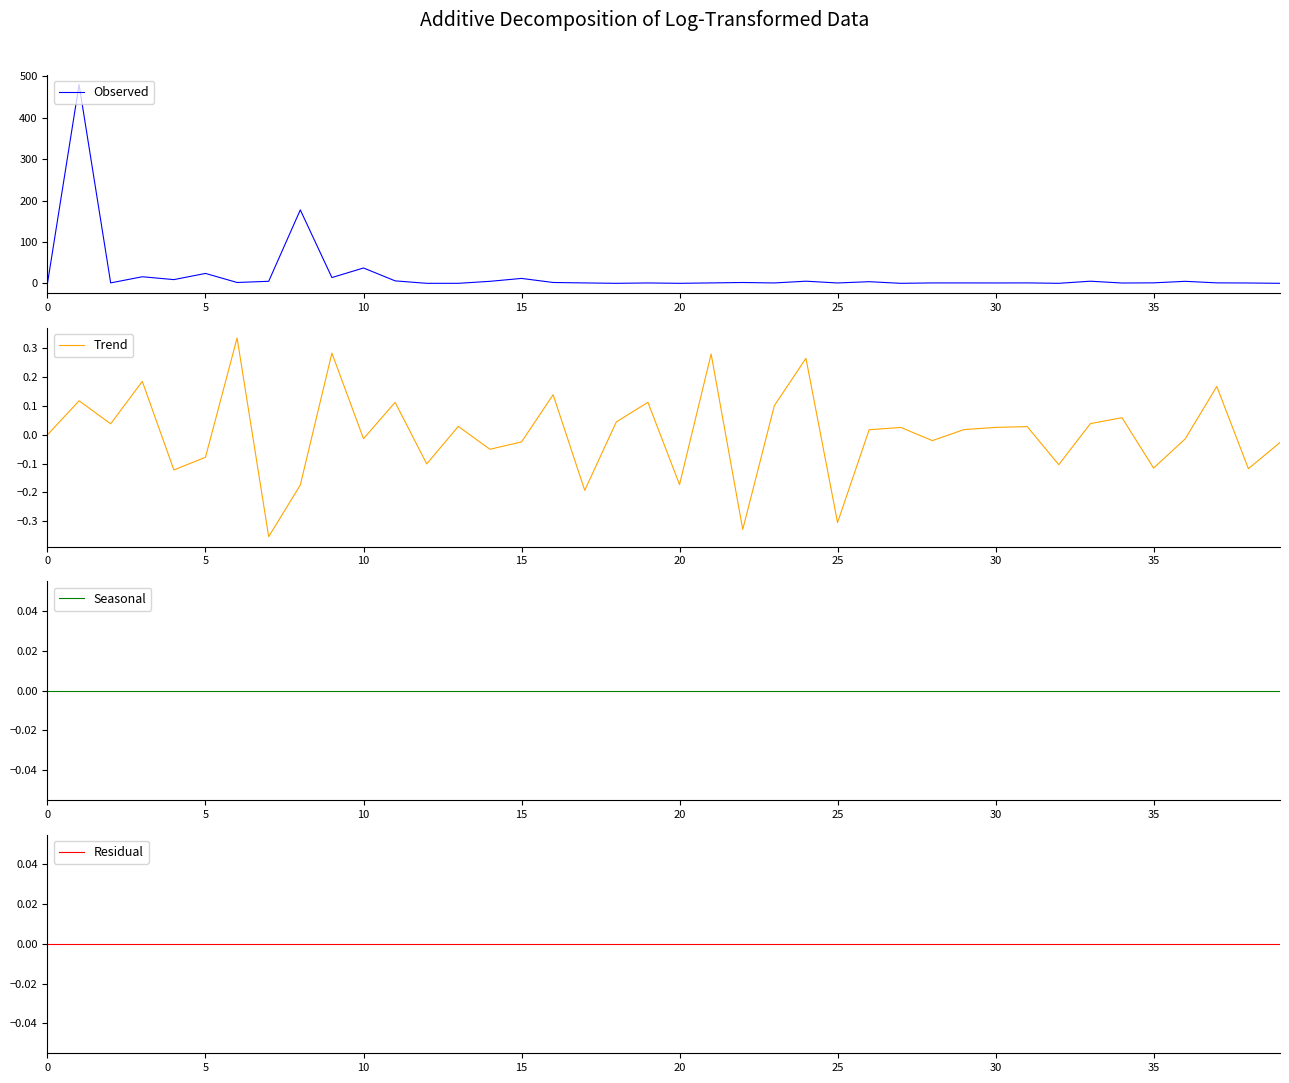

What are all the series names shown in the legend?

Observed, Trend, Seasonal, Residual